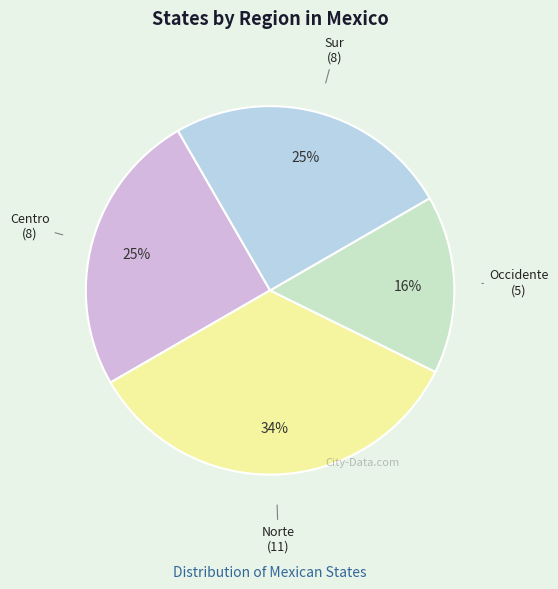

Is it true that Centro is 31% of the pie?

False